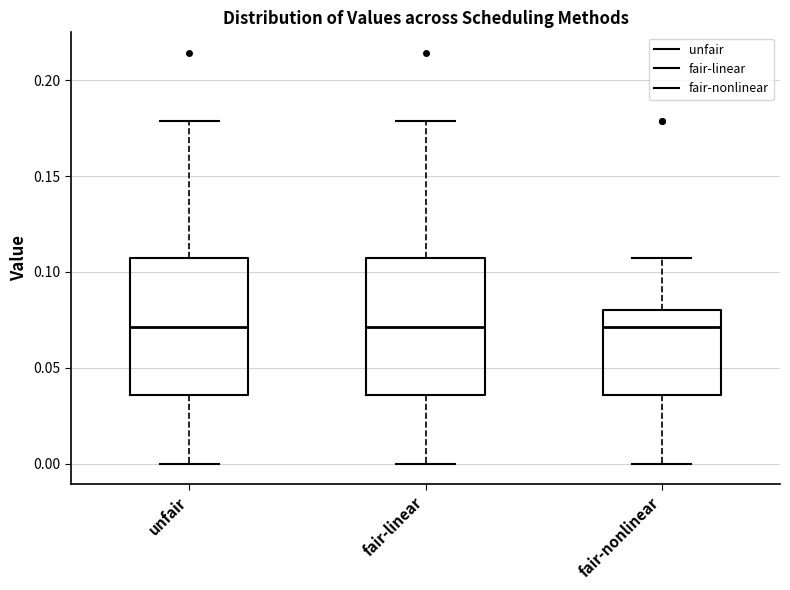

Reading left to right, read every box against the y-axis: the position of its median line, the range the box covers, and the ends of its whiskers. The values are not printed on the chart, so give them approximately, as read against the axis.

unfair: median 0.070, box 0.035 to 0.105, whiskers 0.000 to 0.180
fair-linear: median 0.070, box 0.035 to 0.105, whiskers 0.000 to 0.180
fair-nonlinear: median 0.070, box 0.035 to 0.080, whiskers 0.000 to 0.105